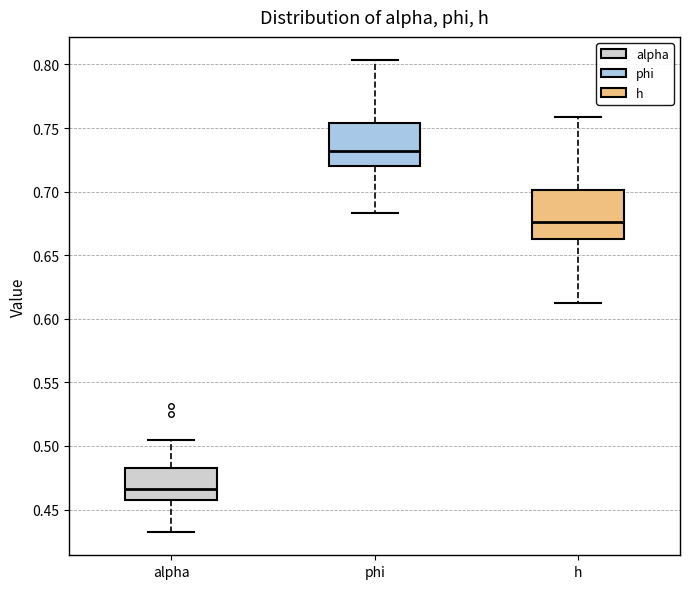

Reading left to right, transcribe this box plot: for each box, give where its median line is, the range the box spans, and where its two whiskers end, as read against the y-axis. The values are not printed on the chart, so give them approximately, as read against the axis.

alpha: median 0.465, box 0.460 to 0.485, whiskers 0.435 to 0.505
phi: median 0.730, box 0.720 to 0.755, whiskers 0.685 to 0.805
h: median 0.675, box 0.665 to 0.700, whiskers 0.615 to 0.760